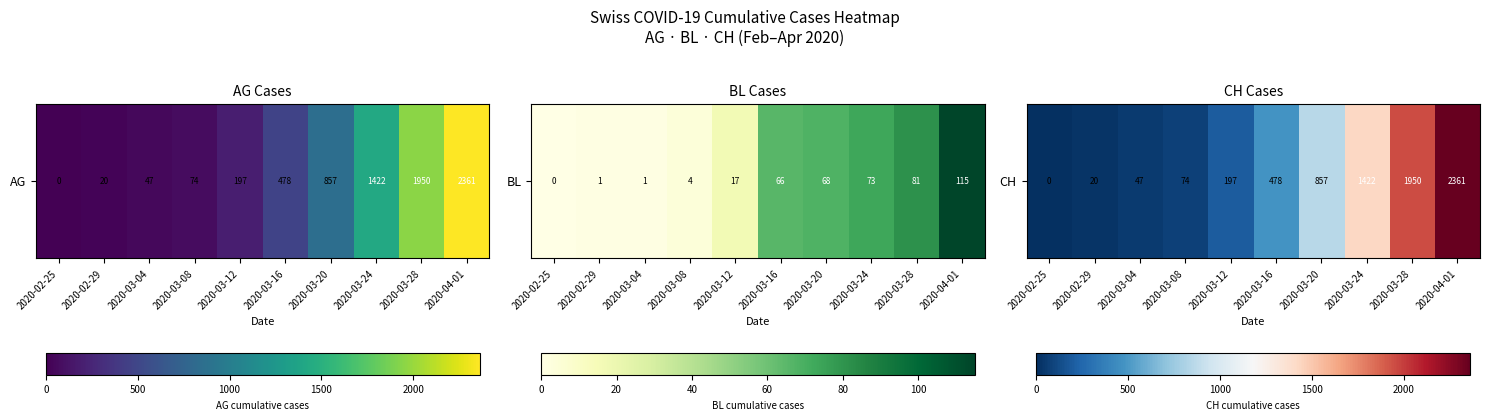

What is the difference between the maximum and second lowest values?

2341